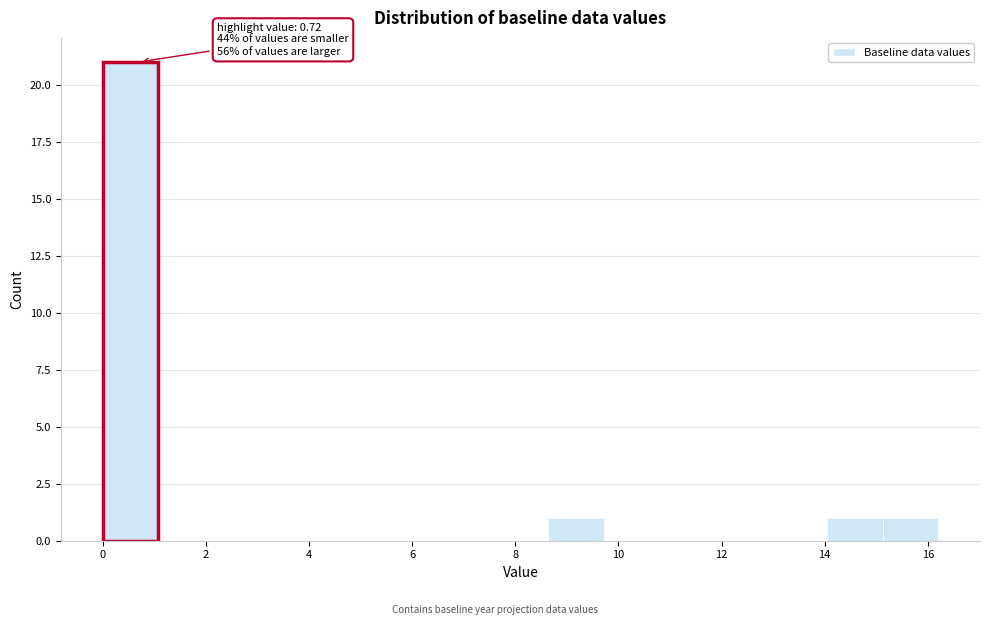

Which range on the x-axis has the tallest bar?

0.00 to 1.08